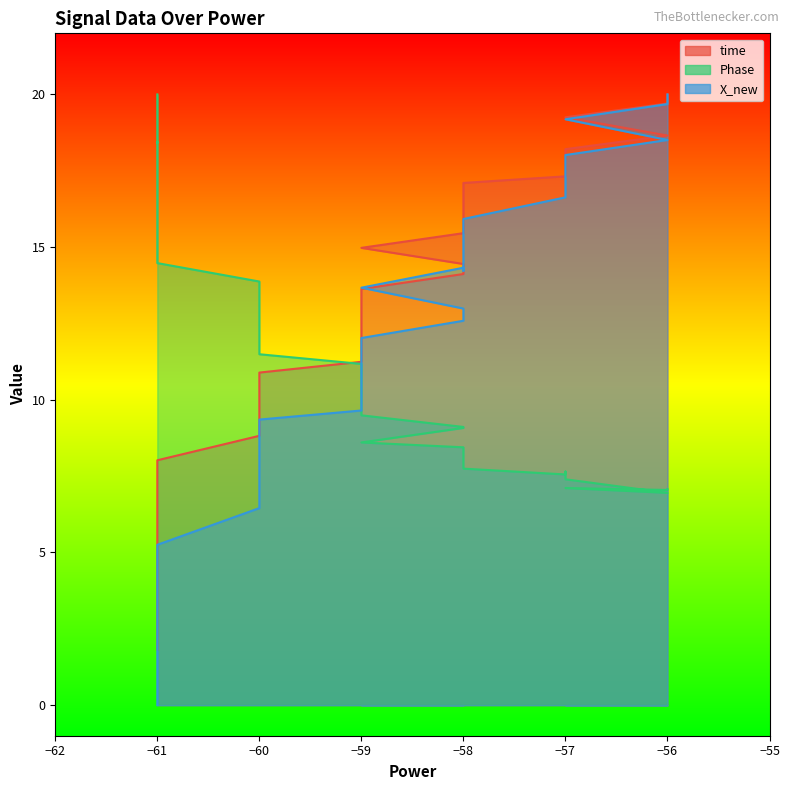

What are all the series names shown in the legend?

time, Phase, X_new